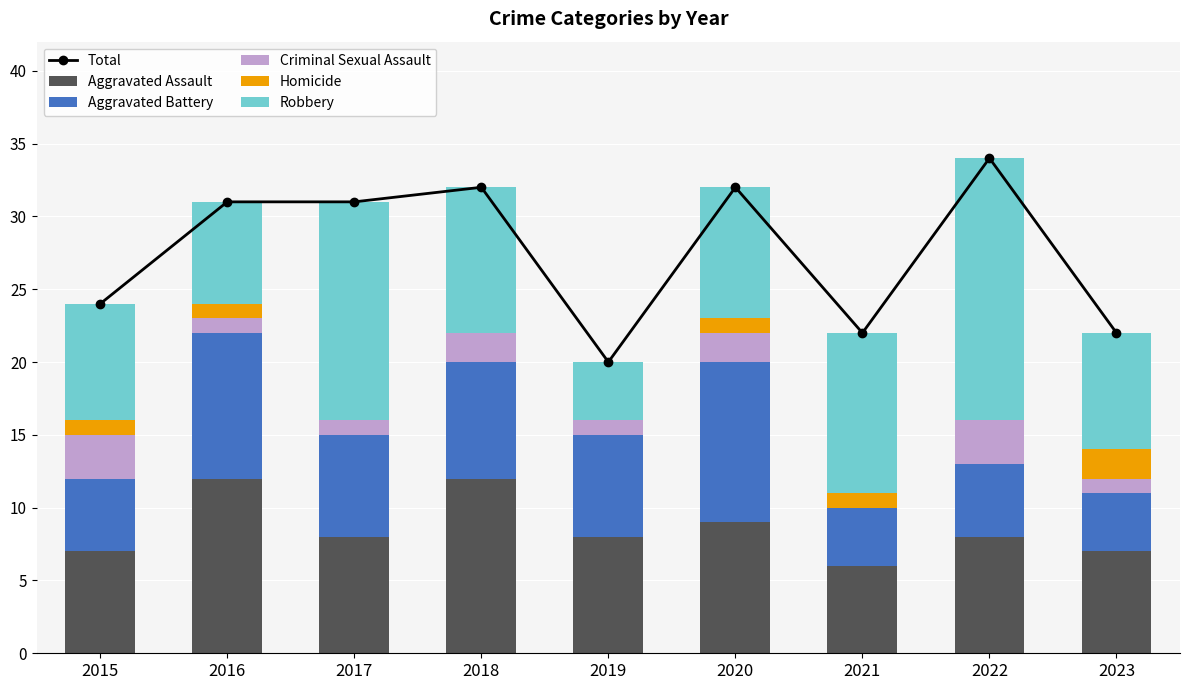

What is the spread (max minus min) of values at 2021?

22